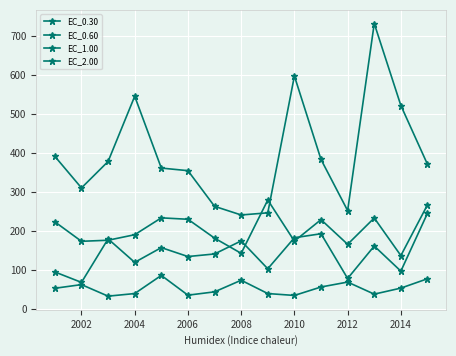

True or false: EC_0.30 and EC_2.00 cross at least once.

False